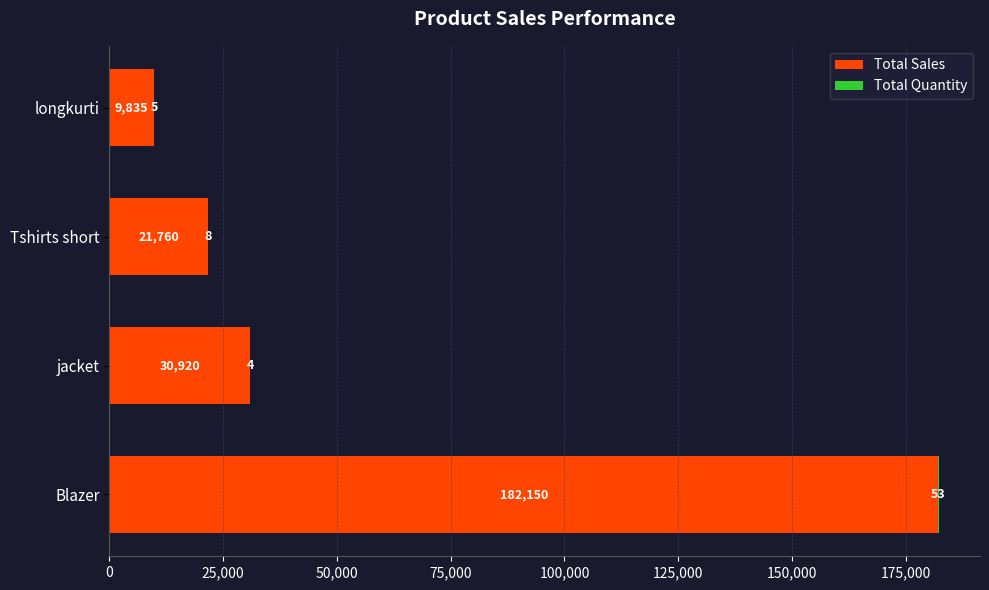

At which category is the sum across all series the highest?

Blazer